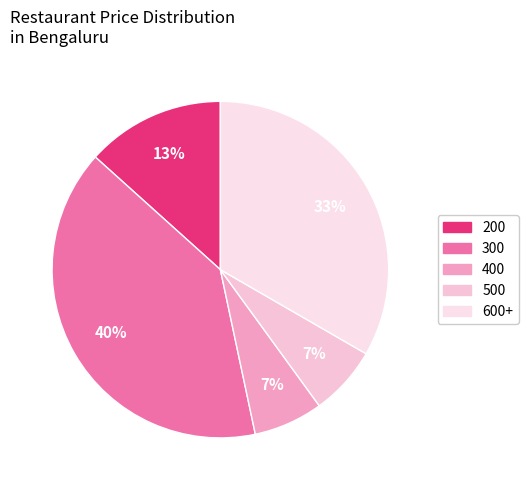

Is there a majority slice in this chart?

No